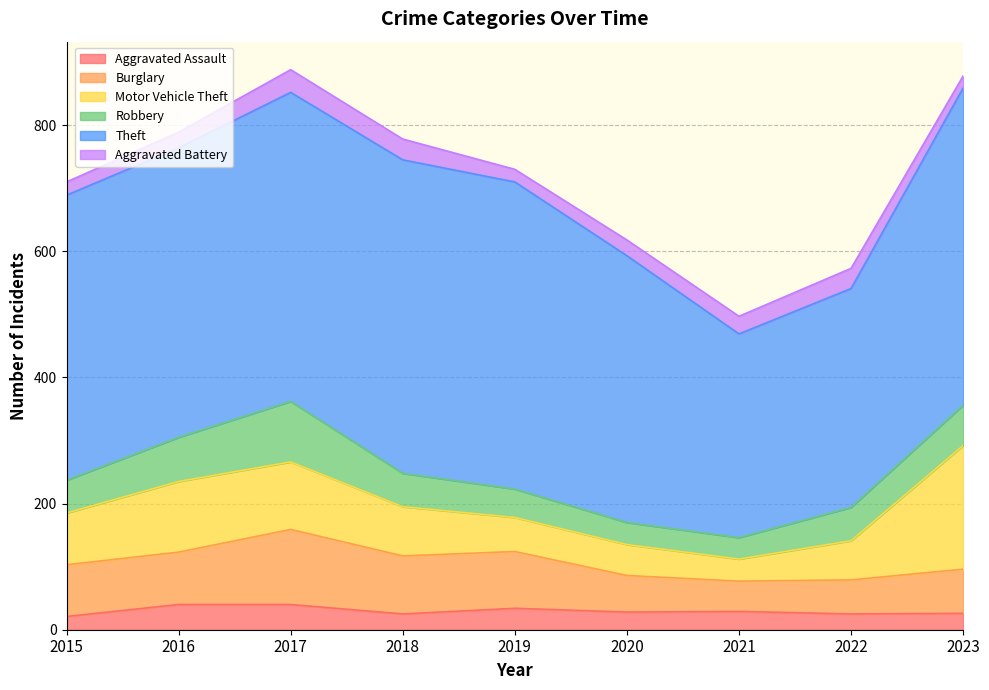

How many interior local valleys does the Burglary series have?

1